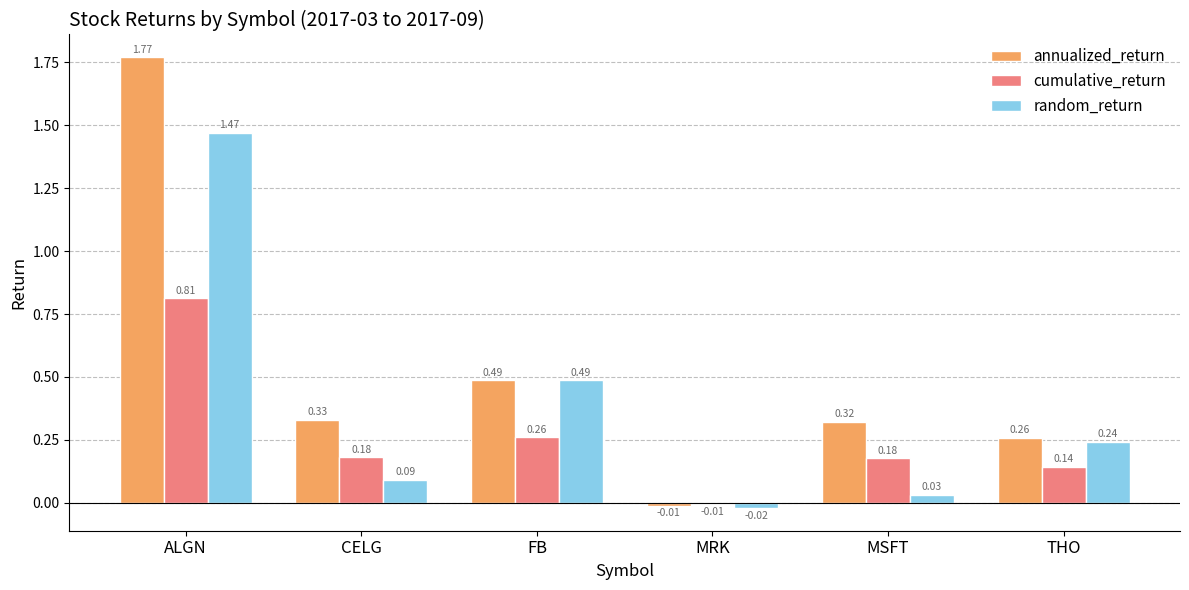

At which label does random_return reach its peak?

ALGN